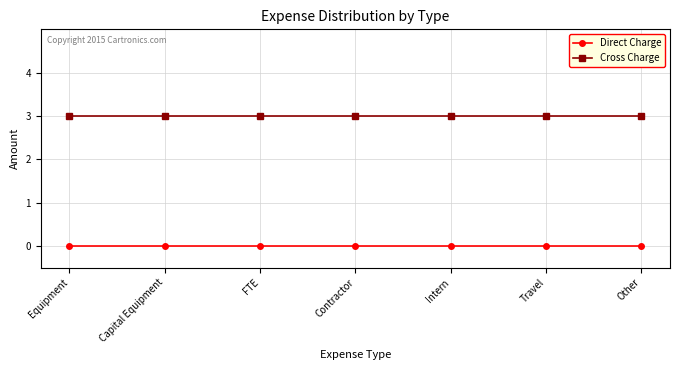

True or false: Direct Charge and Cross Charge cross at least once.

False